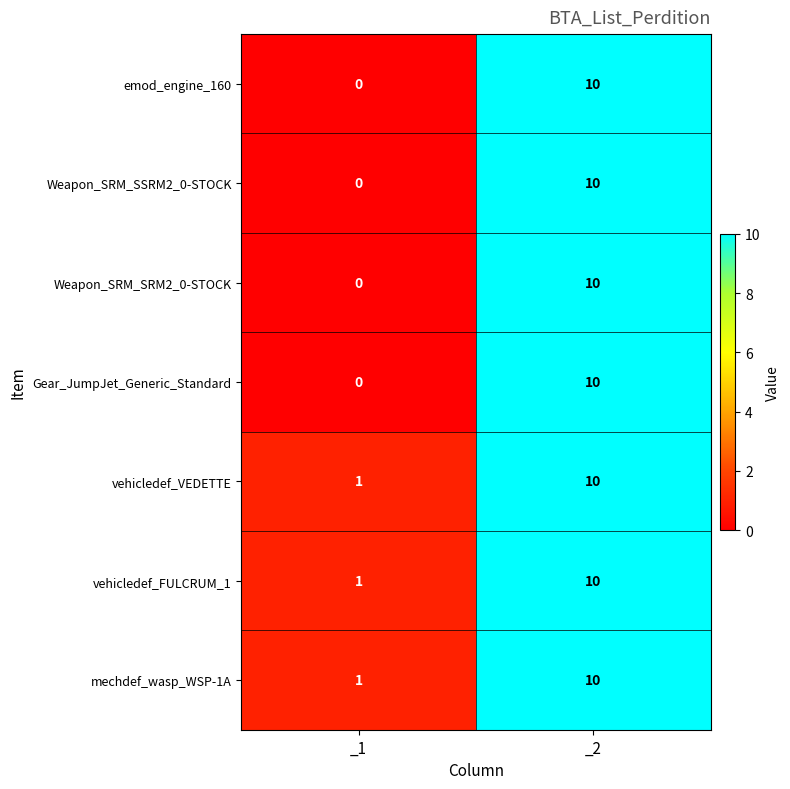

Is it true that Gear_JumpJet_Generic_Standard equals 10 at _2?

True